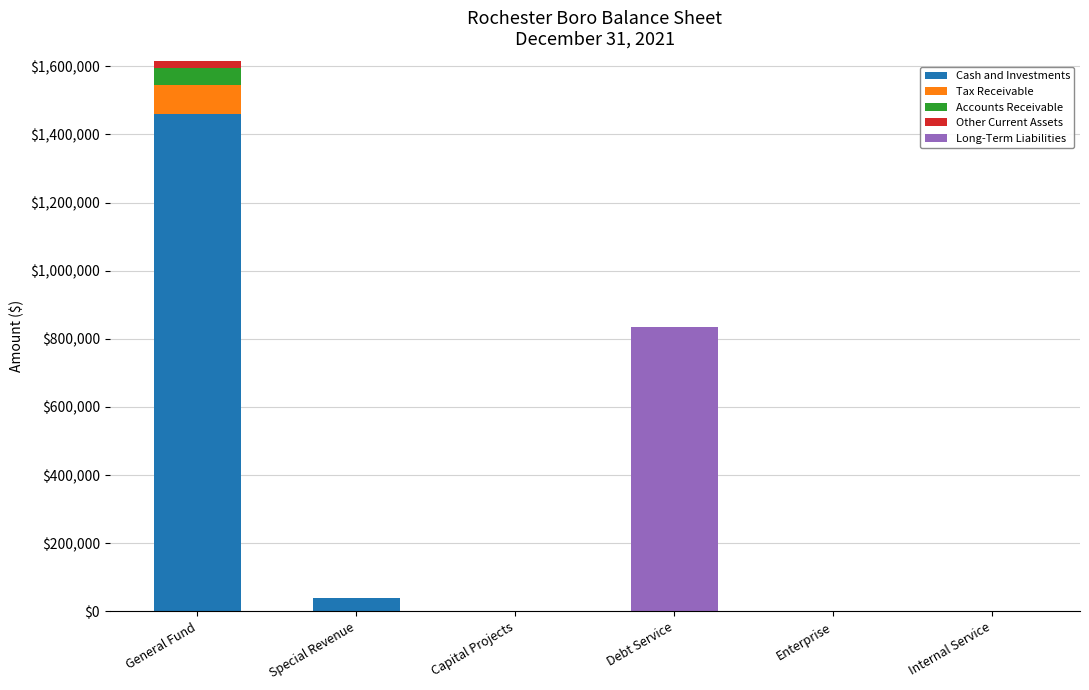

Count the number of categories in the chart.

6